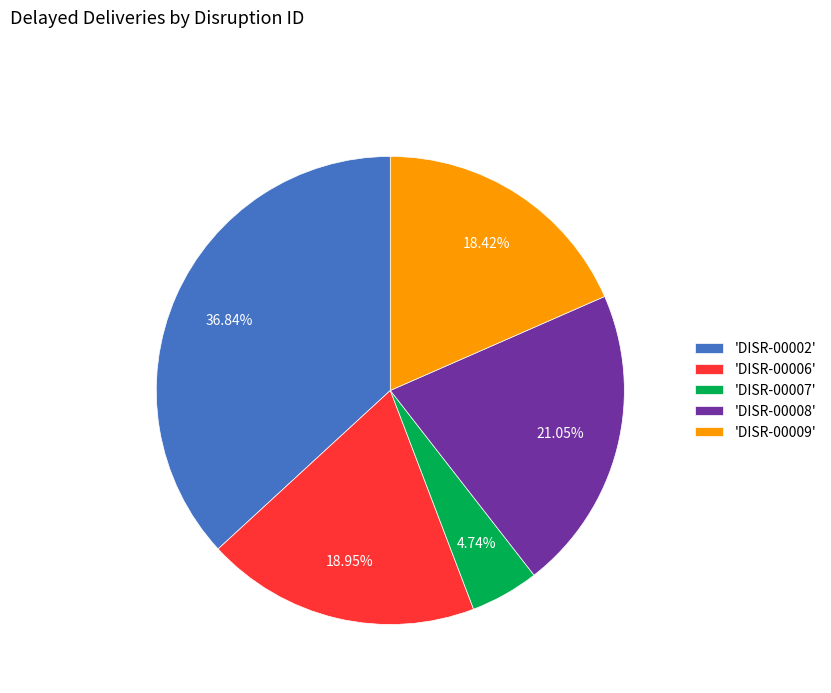

How many slices are in this pie chart?

5